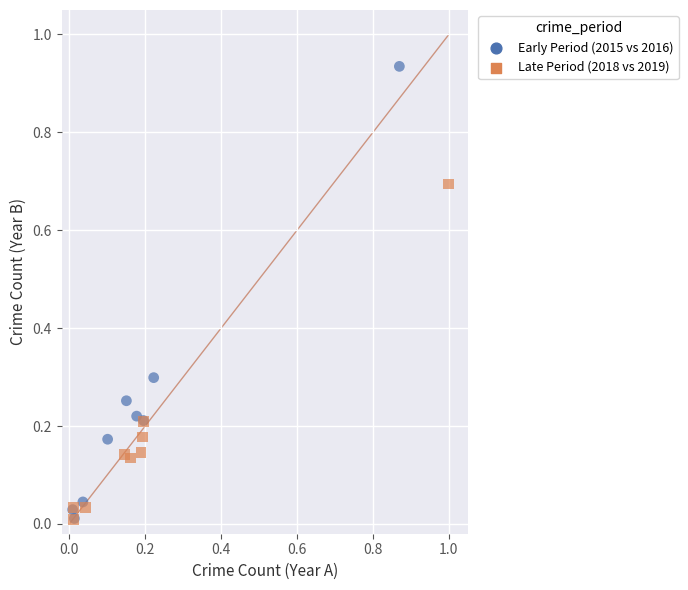

Which series contains the highest Y value?

Early Period (2015 vs 2016)